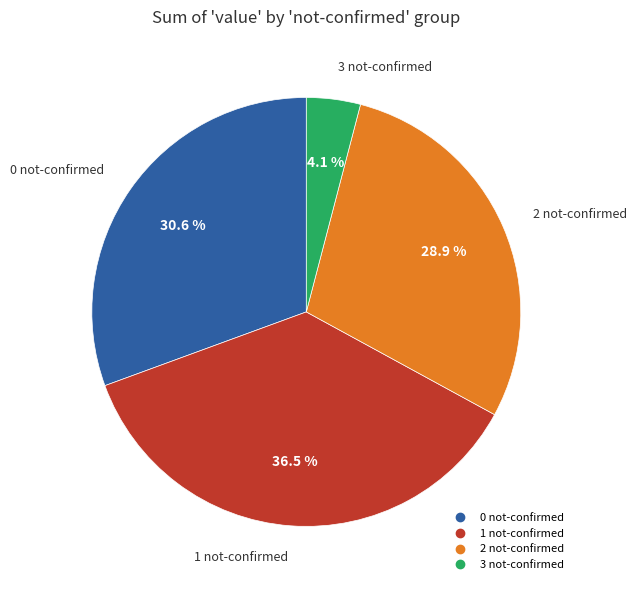

Is there a majority slice in this chart?

No